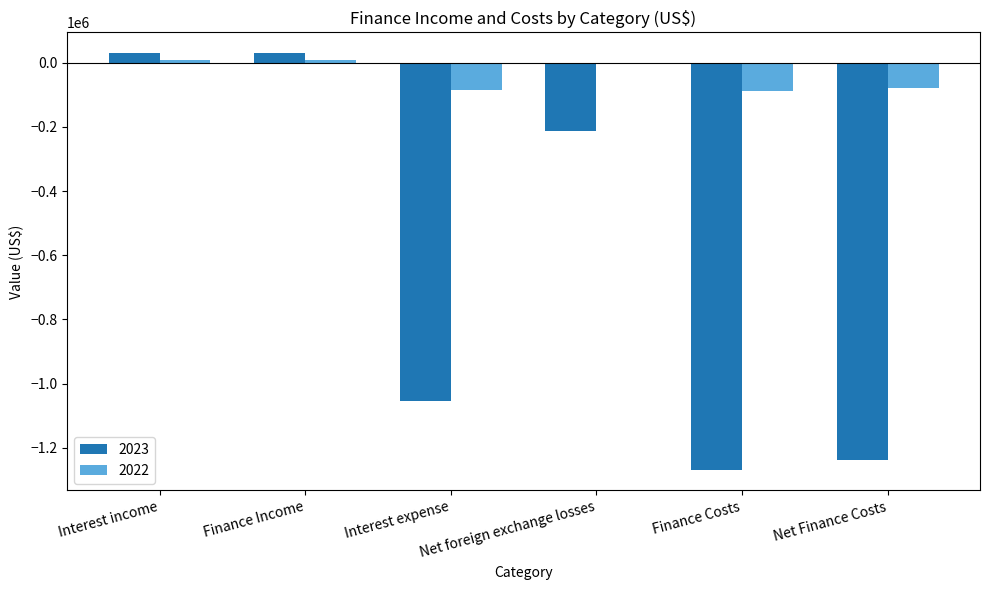

How many data points in 2023 are above -213285?

2